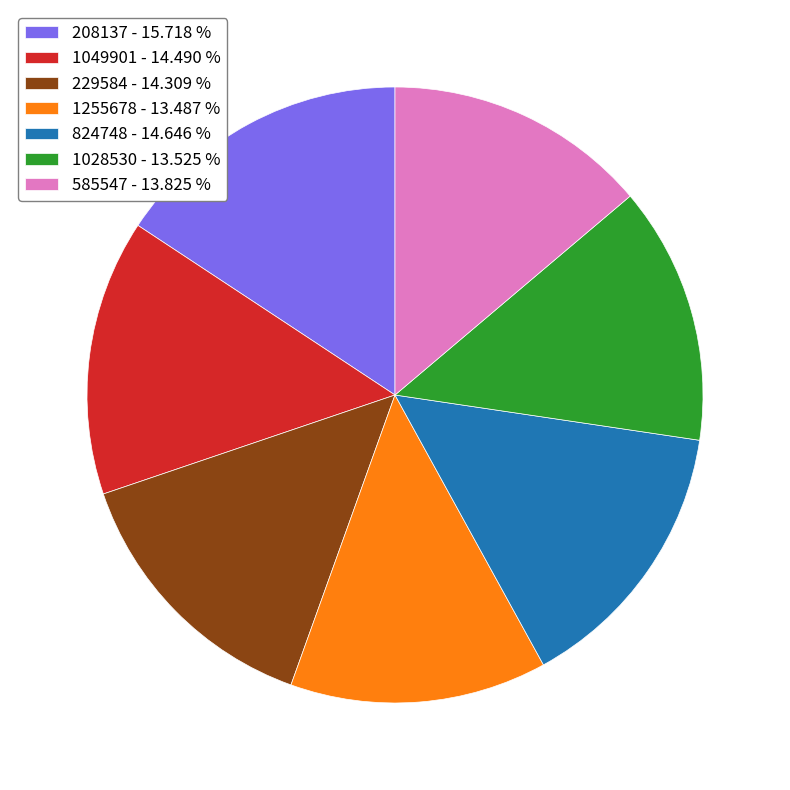

Between 208137 - 15.718 % and 585547 - 13.825 %, which is larger?

208137 - 15.718 %